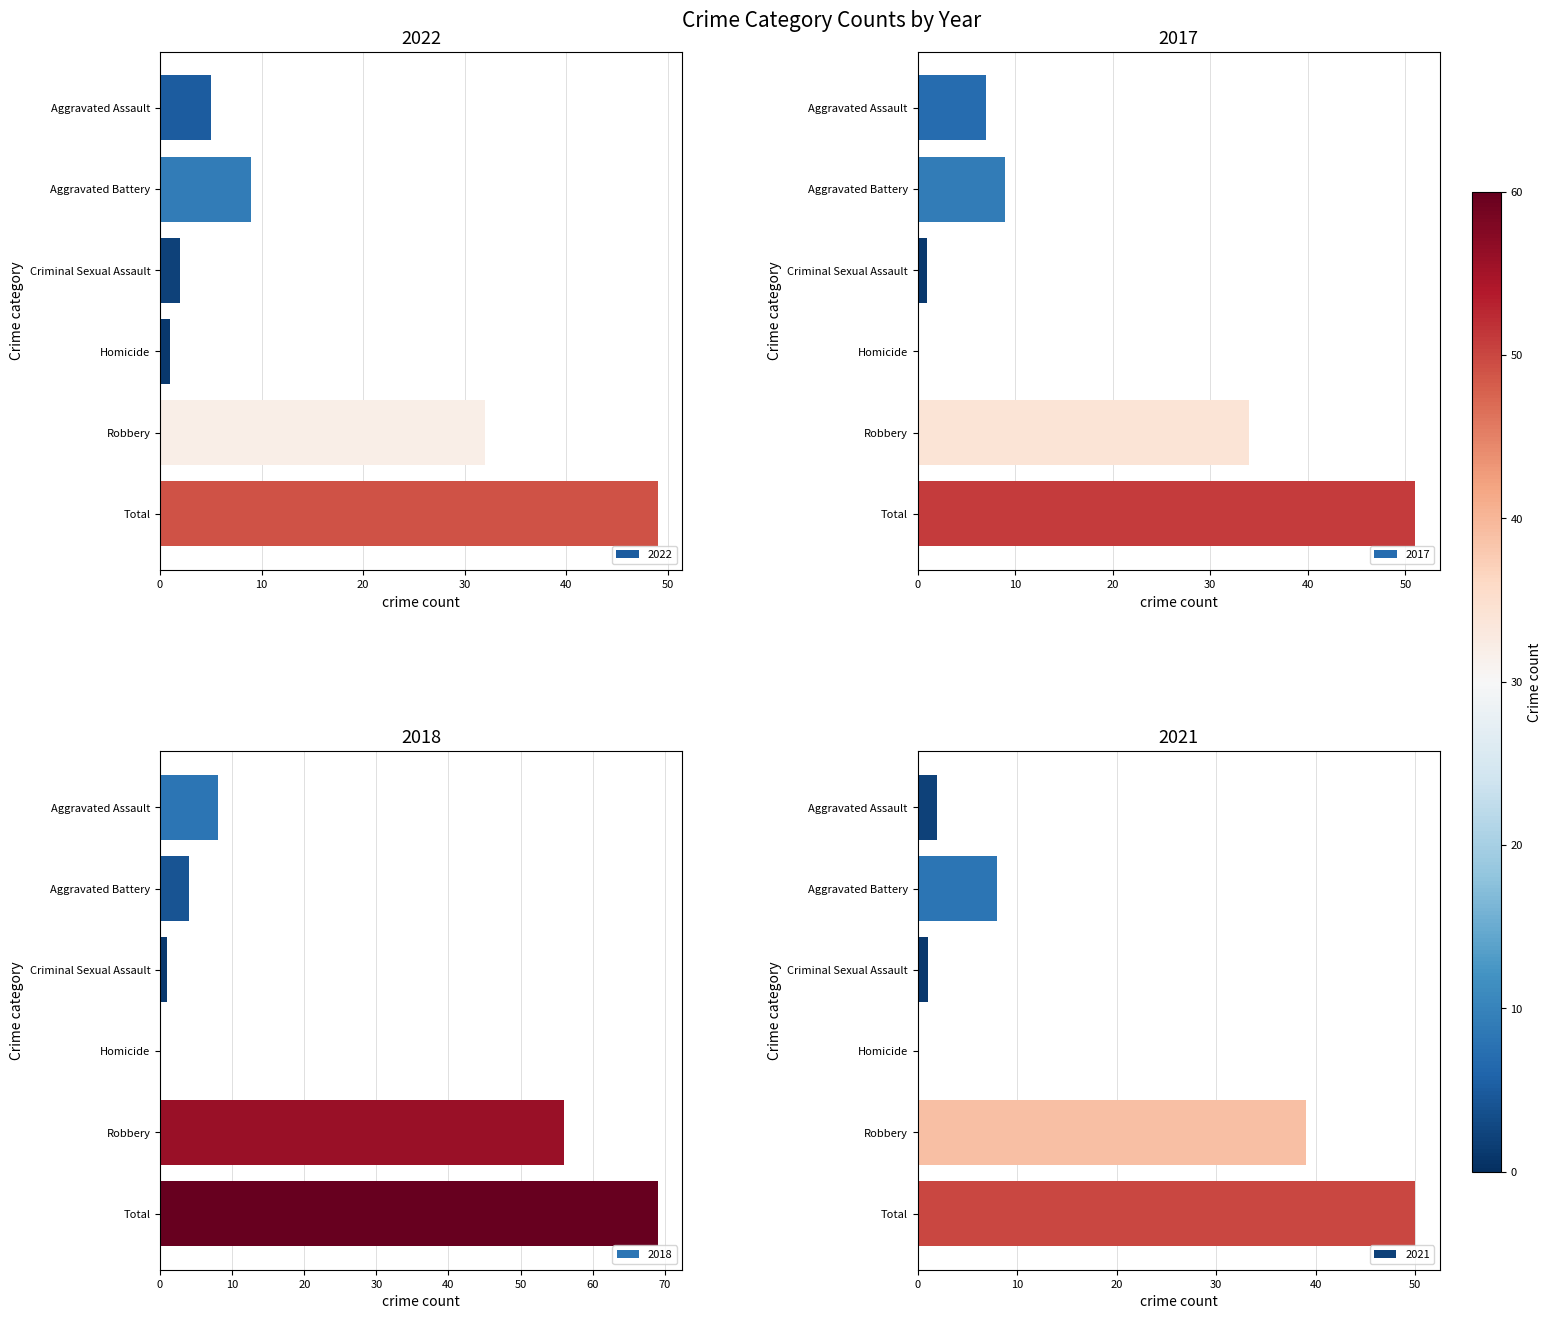

Are the bars horizontal?

Yes